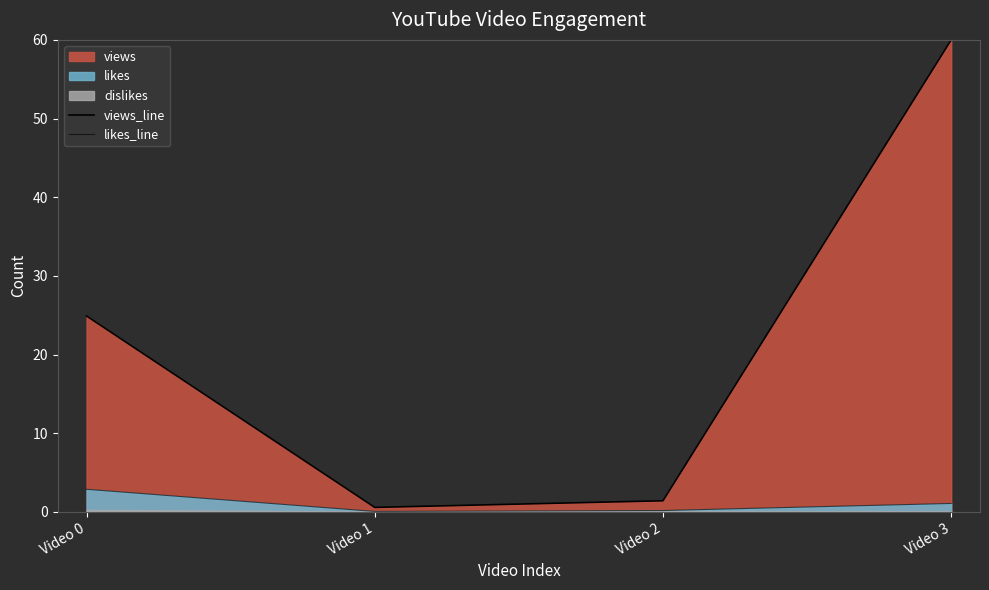

At which label does views_line first exceed 24?

Video 0